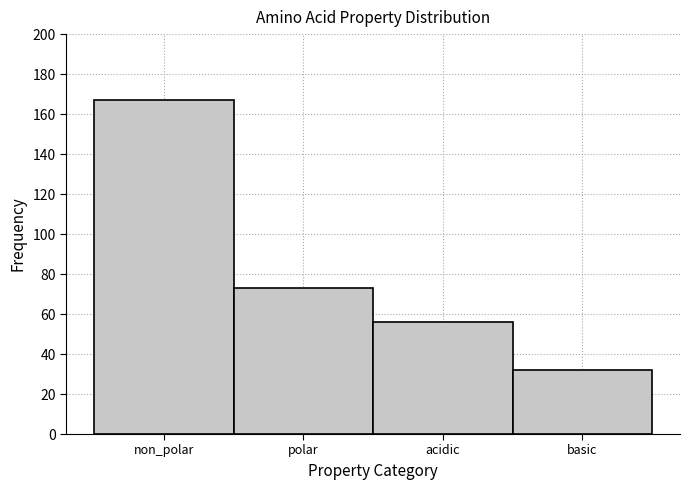

Reading left to right, extract all data points from this chart.

non_polar=167	polar=73	acidic=56	basic=32